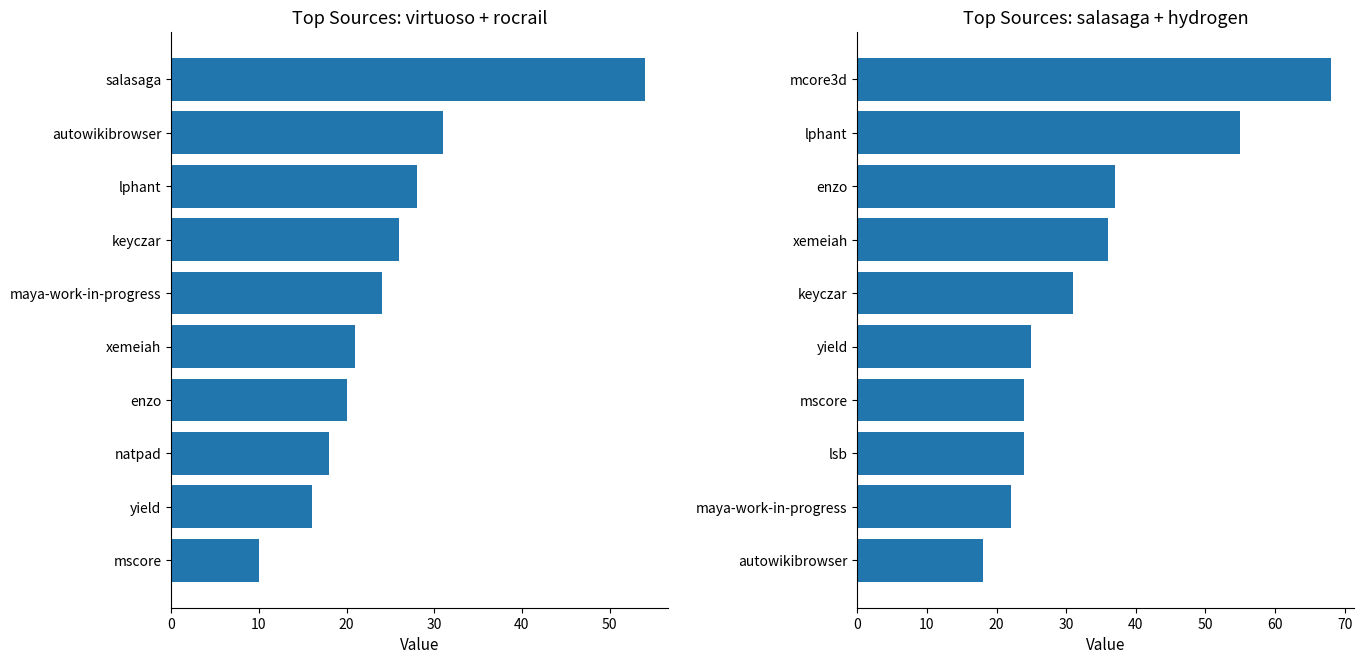

At 40, list the series in order from largest to smallest.

salasaga+hydrogen, virtuoso+rocrail